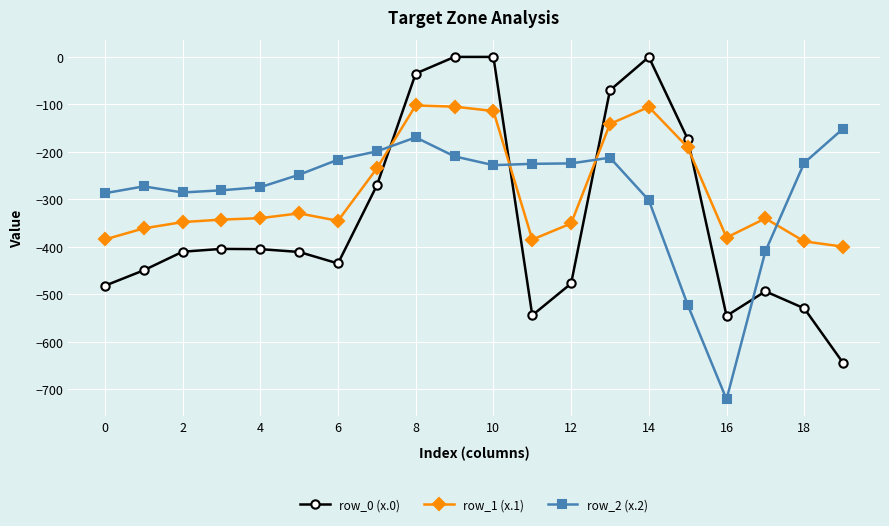

Which series has the largest range (max minus min)?

row_0 (x.0)